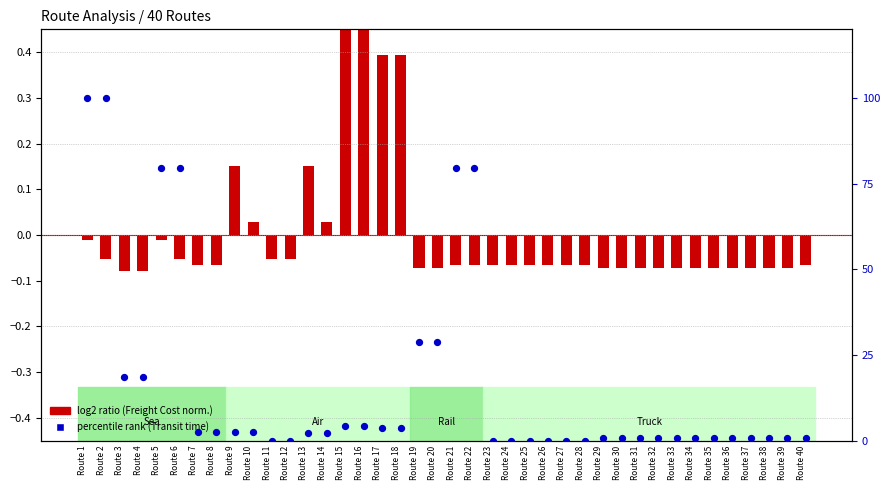

What is the change in value from Route 7 to Route 37?

-1.7